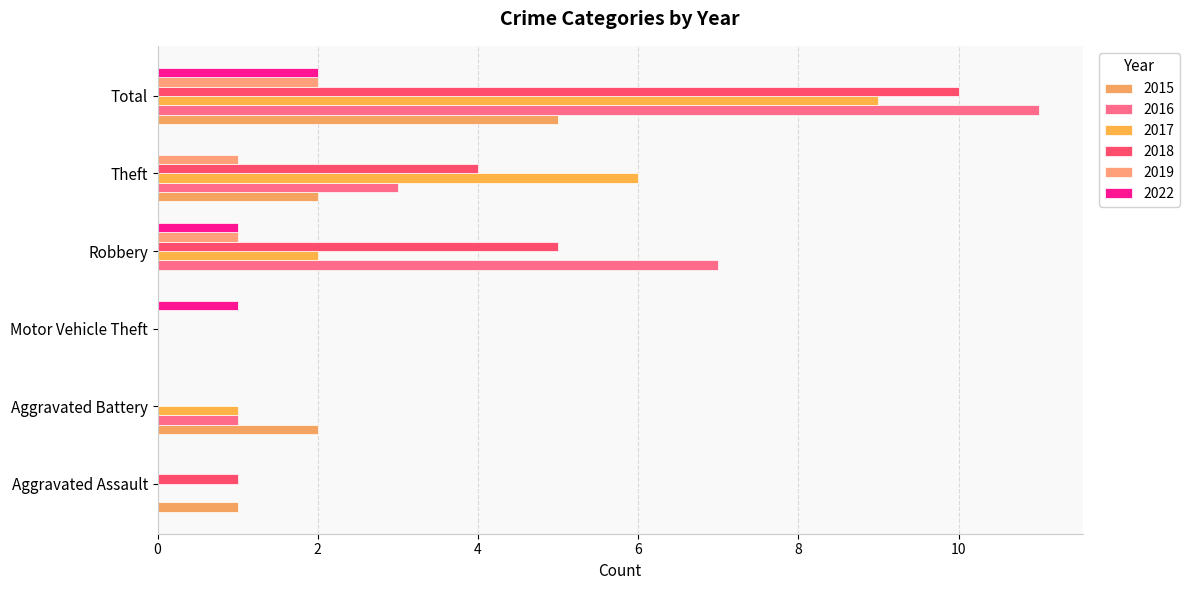

How many distinct data groups are displayed?

6